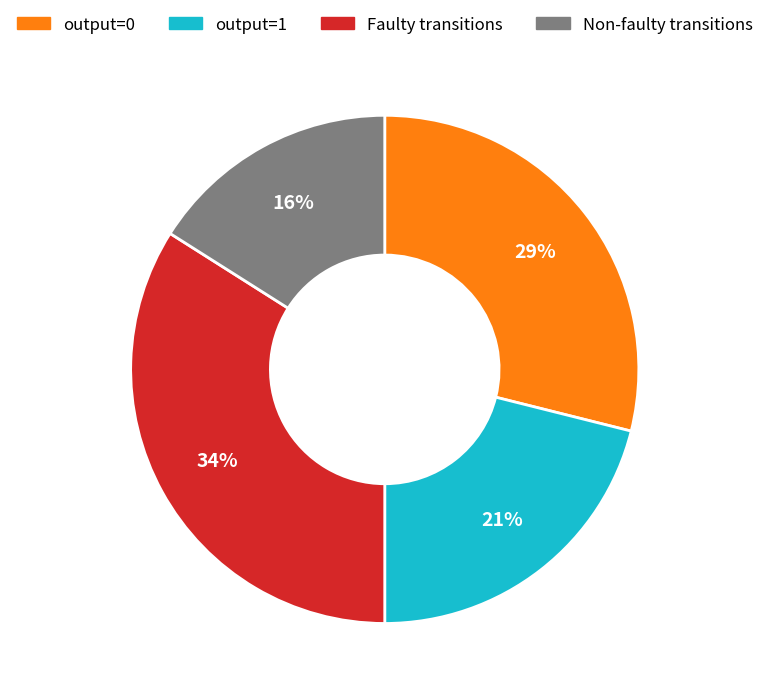

To the nearest percent, what is the difference between the largest and smallest slice percentages?

18%